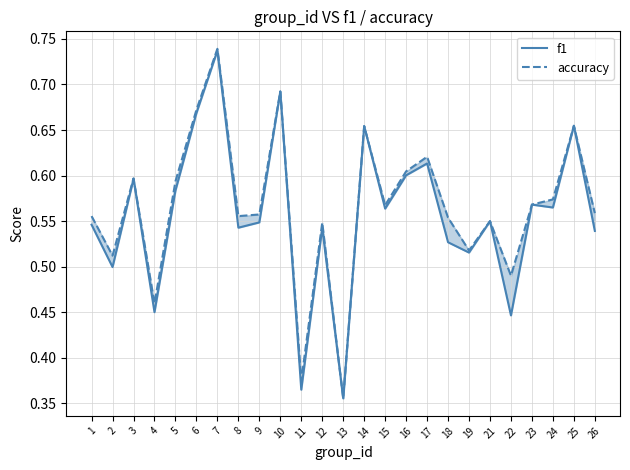

At 12, list the series in order from smallest to largest.

f1, accuracy